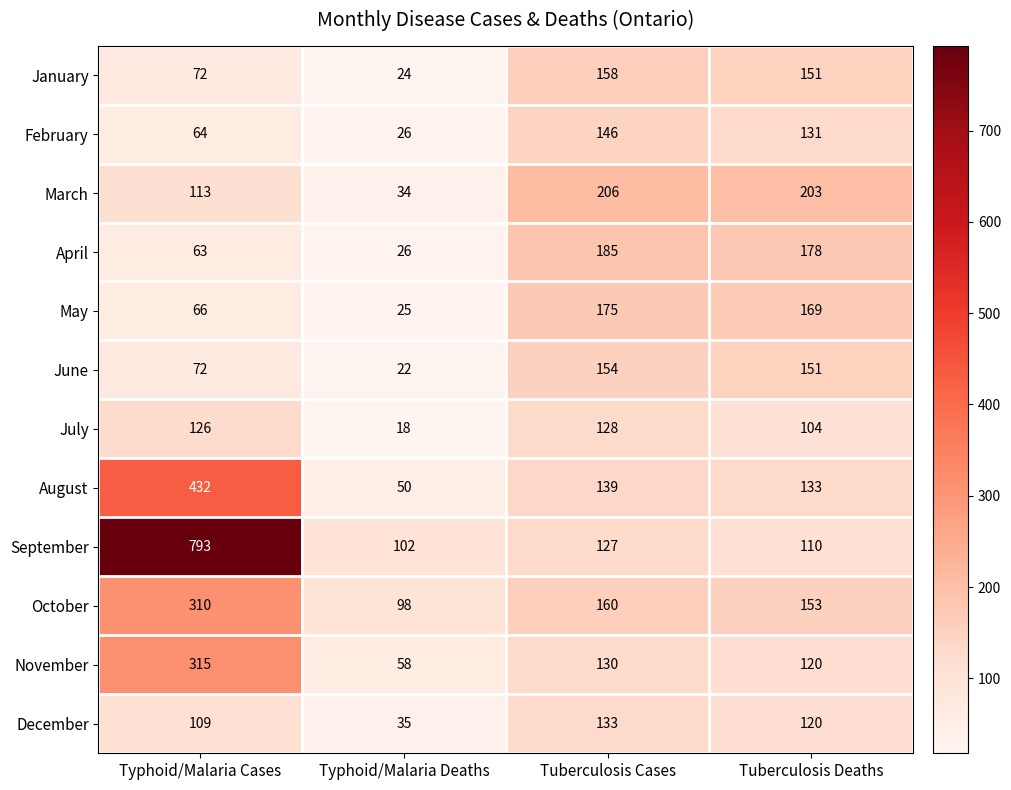

List the labels in order of December value, largest first.

Tuberculosis Cases, Tuberculosis Deaths, Typhoid/Malaria Cases, Typhoid/Malaria Deaths